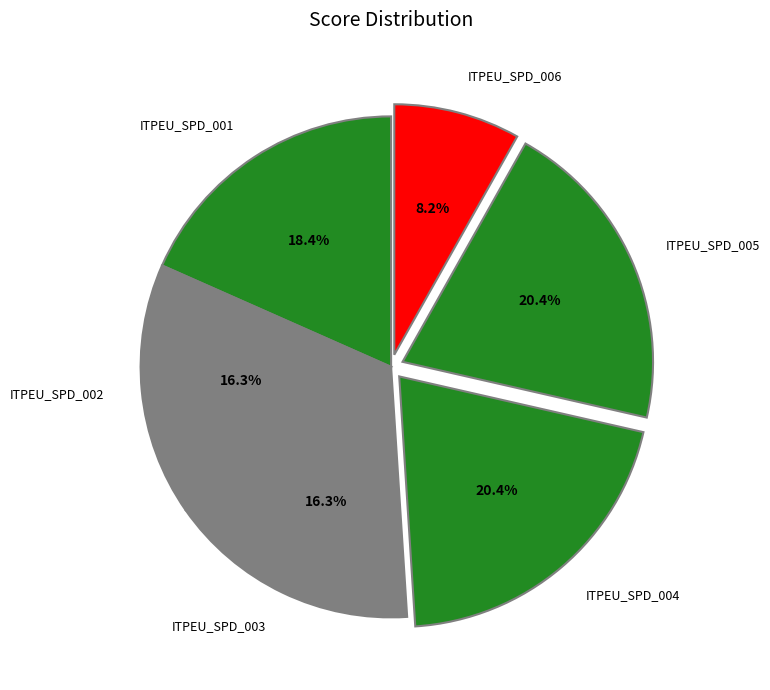

To the nearest percent, what is the difference between the ITPEU_SPD_004 and ITPEU_SPD_006 slice percentages?

12%